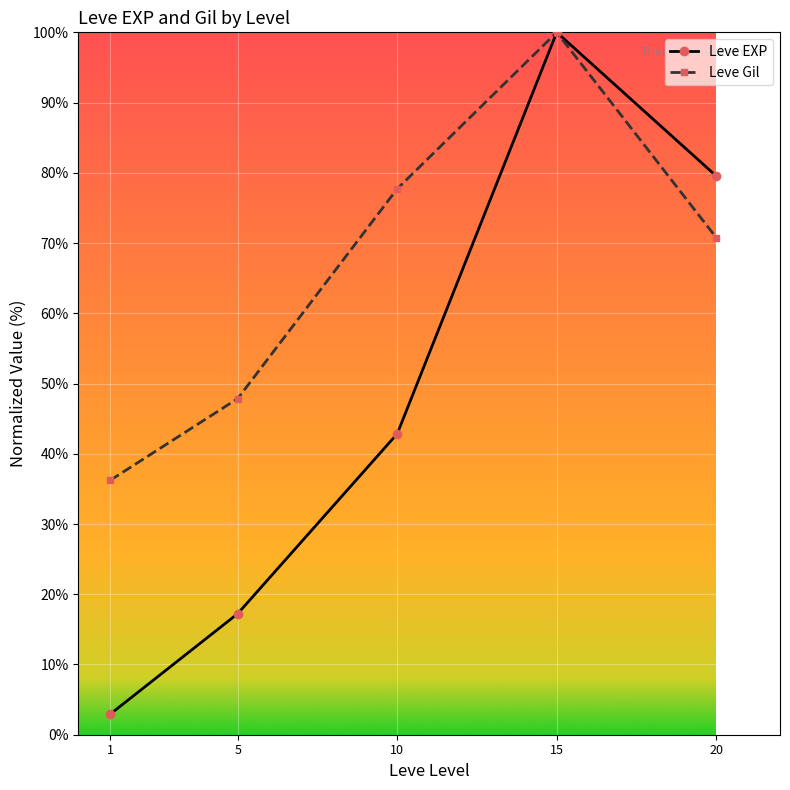

What are all the series names shown in the legend?

Leve EXP, Leve Gil